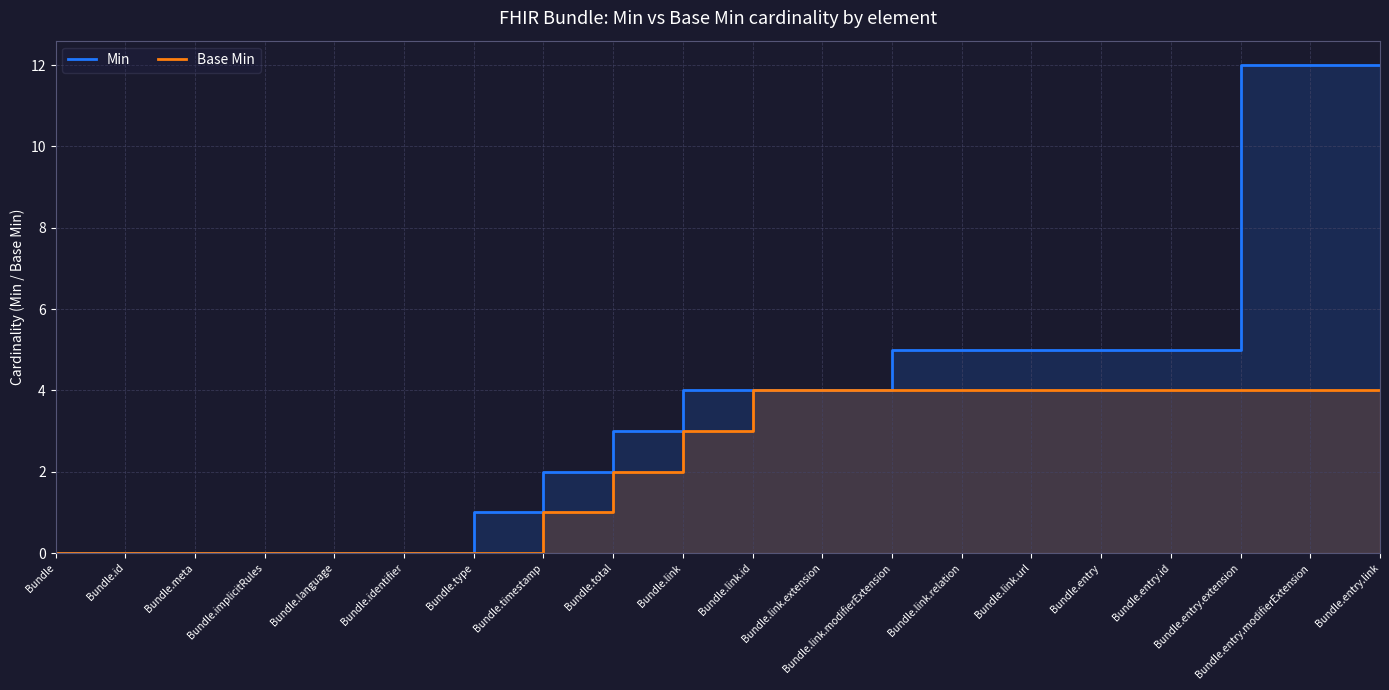

Does the chart display data point markers on the line(s)?

No